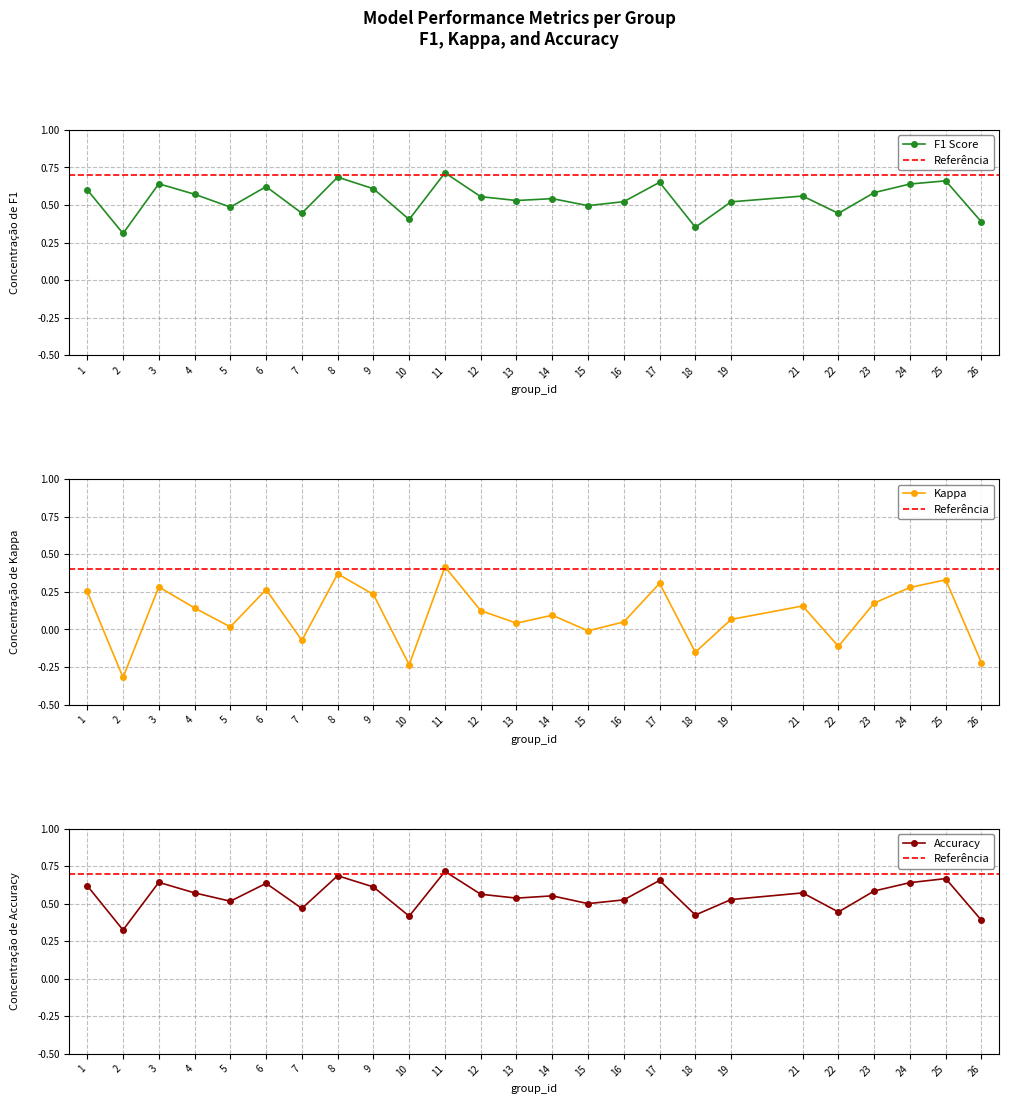

What is the difference between the f1 values at 26 and 22?

0.1